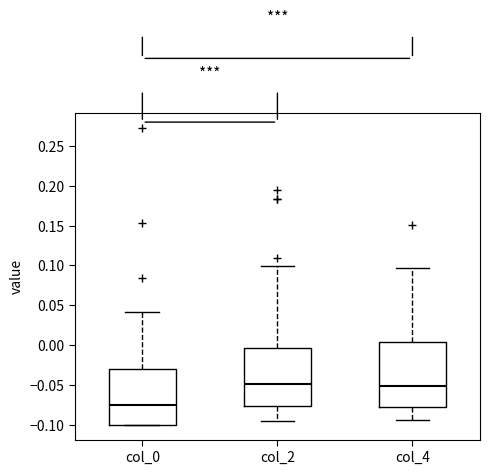

Reading left to right, transcribe this box plot: for each box, give where its median line is, the range the box spans, and where its two whiskers end, as read against the y-axis. The values are not printed on the chart, so give them approximately, as read against the axis.

col_0: median -0.075, box -0.100 to -0.030, whiskers -0.100 to 0.040
col_2: median -0.050, box -0.075 to -0.005, whiskers -0.095 to 0.100
col_4: median -0.050, box -0.080 to 0.005, whiskers -0.095 to 0.095